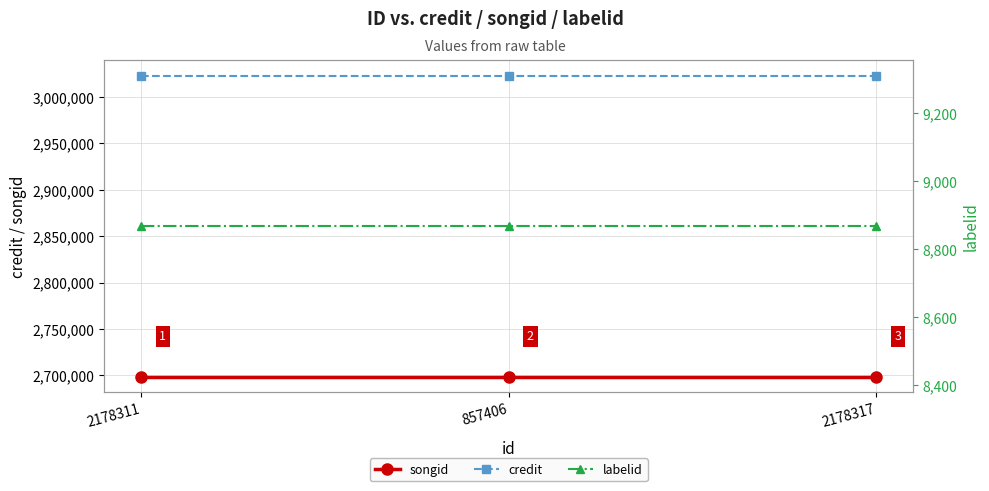

Reading left to right, extract all data points from this chart.

songid: 2178311=2698138	857406=2698138	2178317=2698138
credit: 2178311=3023222	857406=3023222	2178317=3023222
labelid: 2178311=8867	857406=8867	2178317=8867